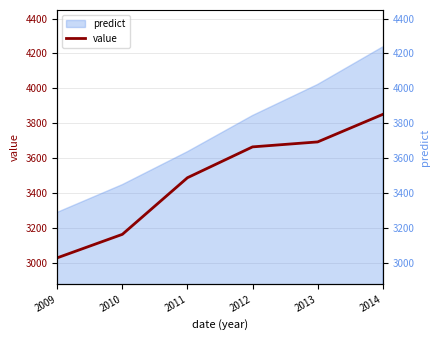

What is the value of the 4th point from the left?

3663.6